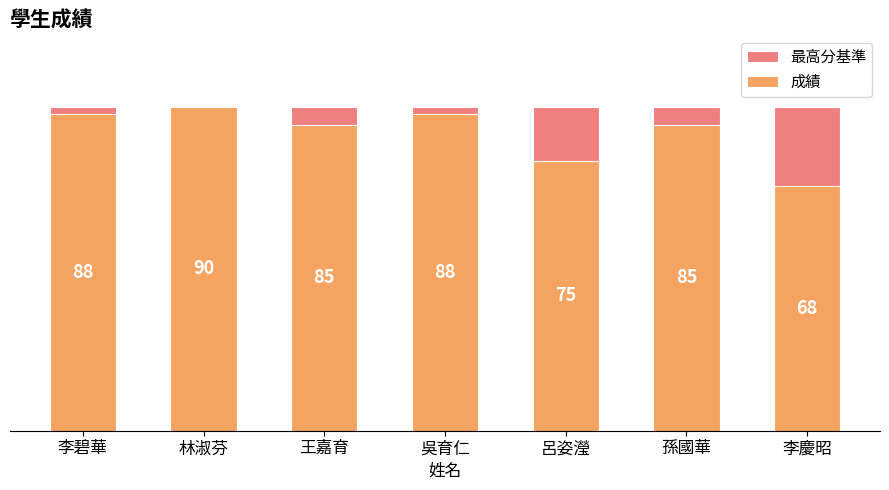

How many groups of bars are there?

7